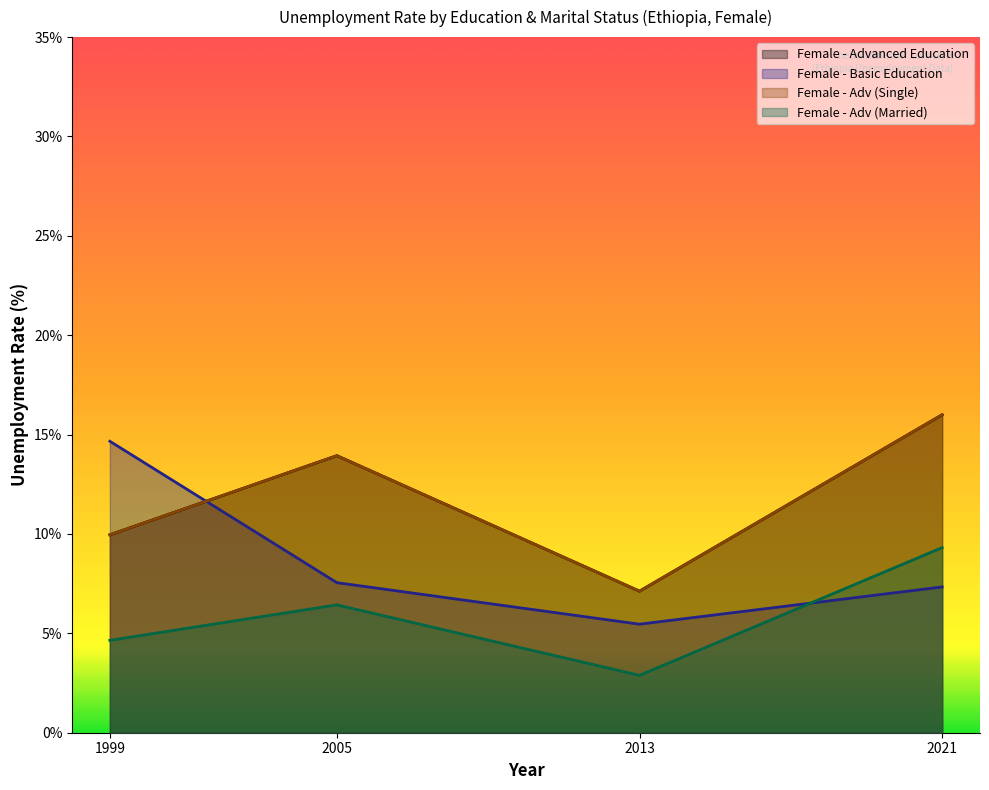

What is the difference between the Female - Advanced Education values at 2021 and 1999?

6.0